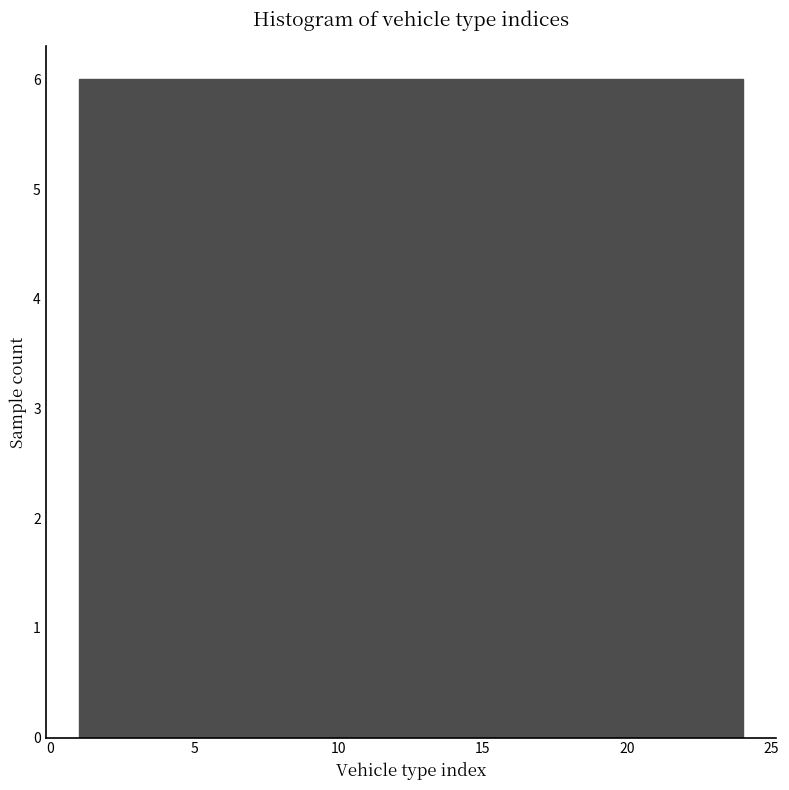

What is the height of the bar covering 1.00 to 6.75 on the x-axis? Neither the bar edges nor the heights are printed on the chart, so give them approximately, as read against the axes.

6